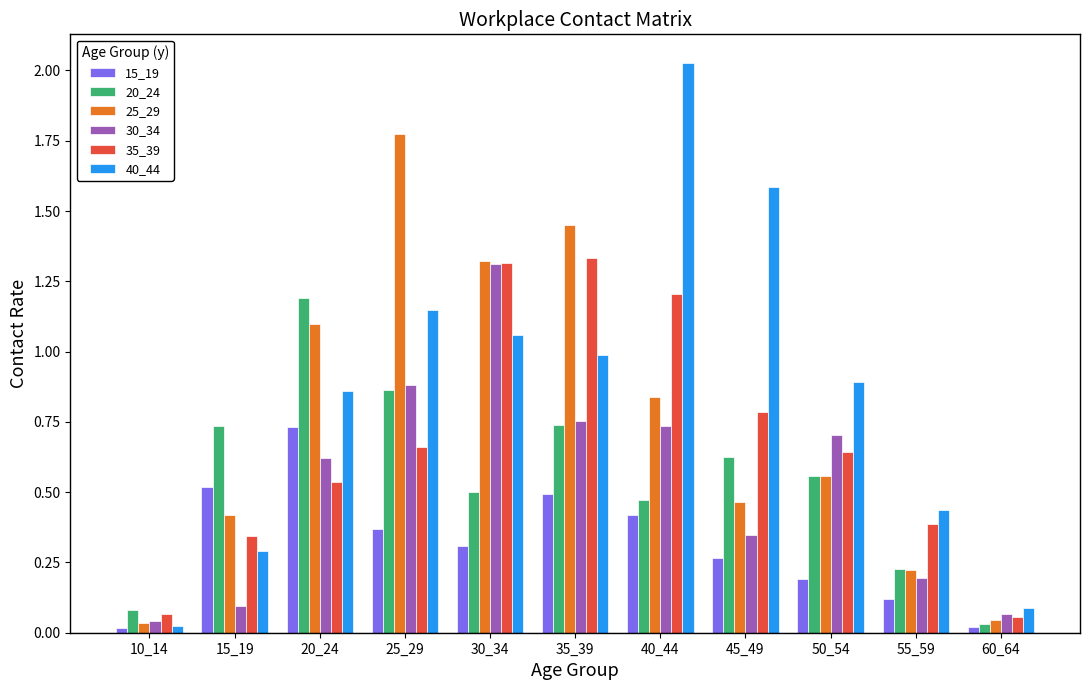

What is the value of the 35_39 bar at the 7th from the left?

1.2